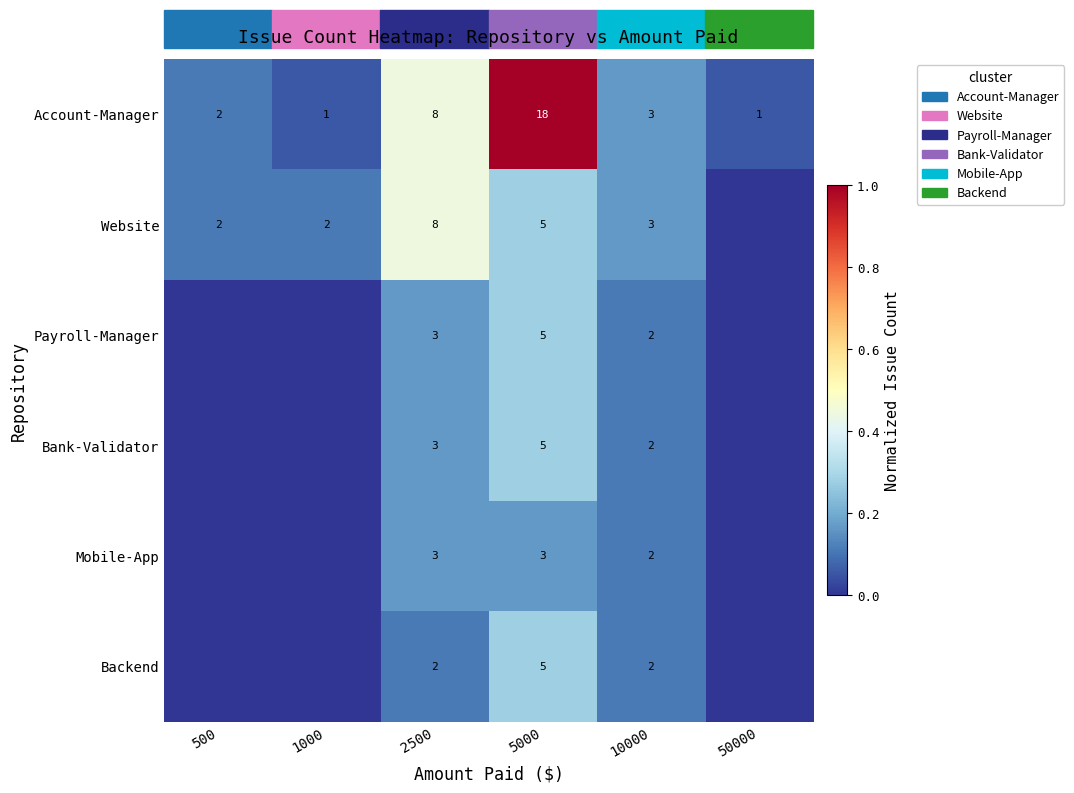

What is the sum of the Mobile-App values at 5000 and 2500?

6